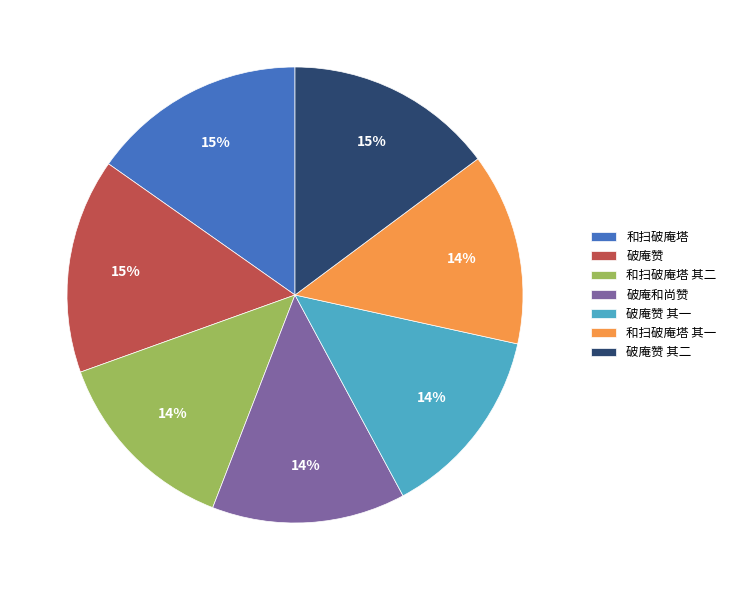

To the nearest percent, what is the combined percentage of 破庵赞 其一 and 破庵赞?

29%